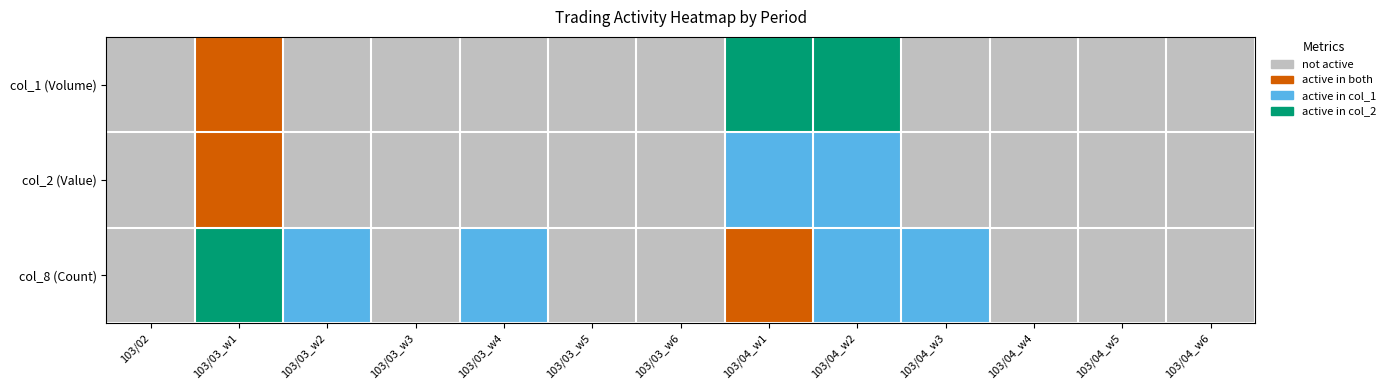

List the series in order of their overall mean, highest first.

col_8 (Count), col_1 (Volume), col_2 (Value)